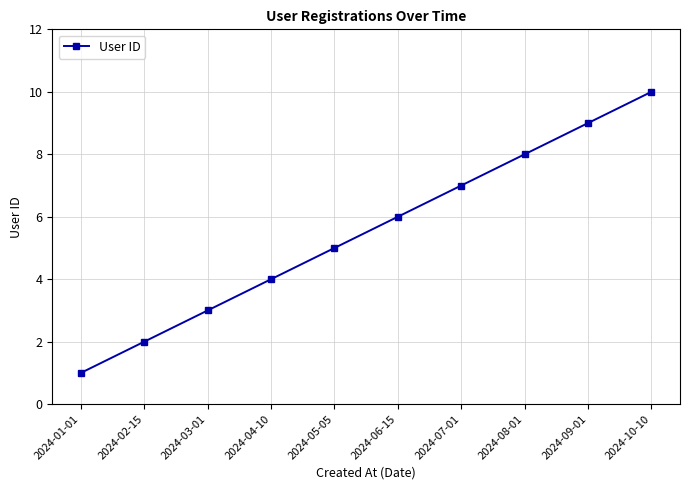

What is the average value?

6